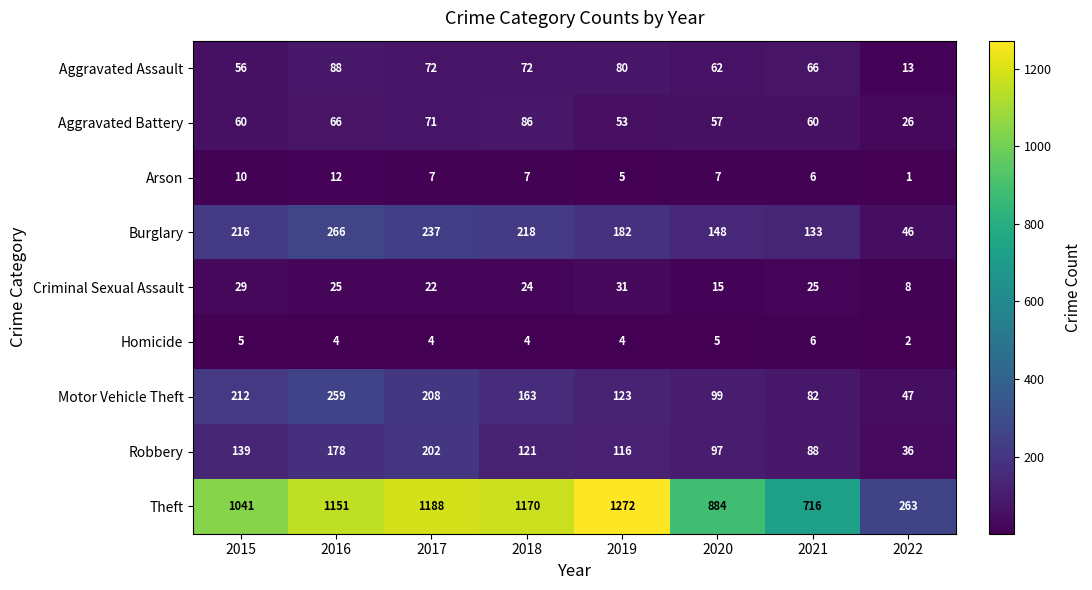

Which series has the largest total across all categories?

Theft